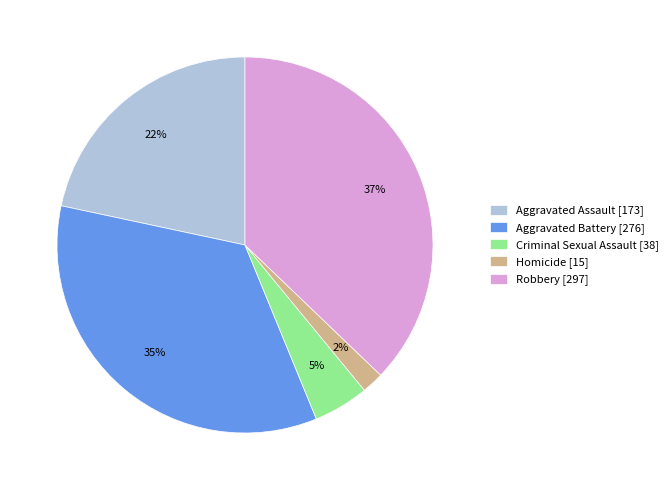

Combined, do Homicide [15] and Aggravated Battery [276] account for over 50%?

No